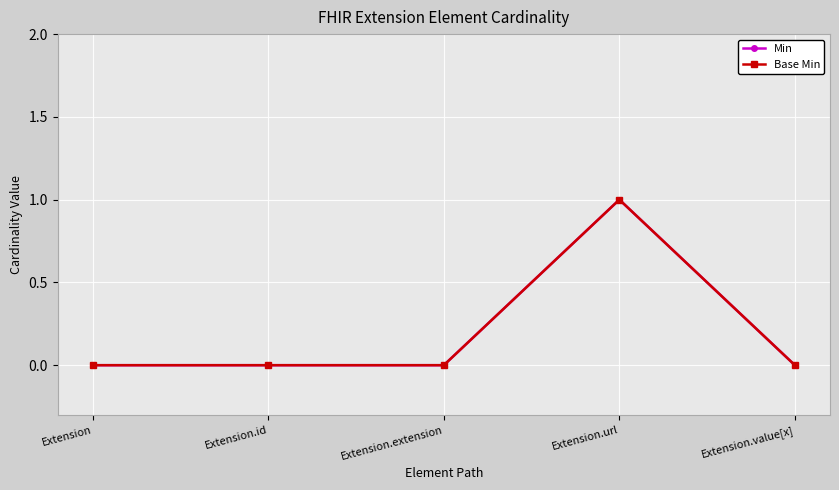

Reading left to right, transcribe all the data shown in this chart.

Min: Extension=0	Extension.id=0	Extension.extension=0	Extension.url=1	Extension.value[x]=0
Base Min: Extension=0	Extension.id=0	Extension.extension=0	Extension.url=1	Extension.value[x]=0